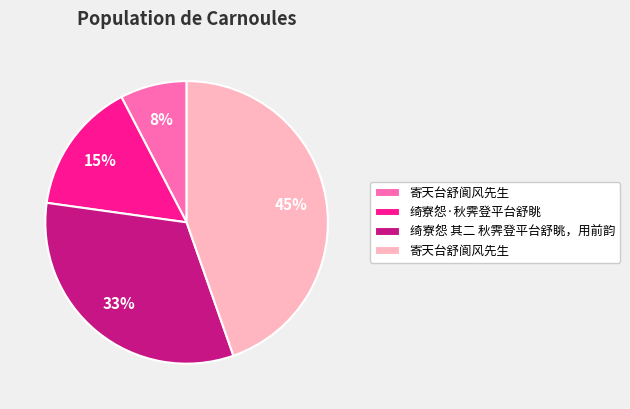

Is there a majority slice in this chart?

No